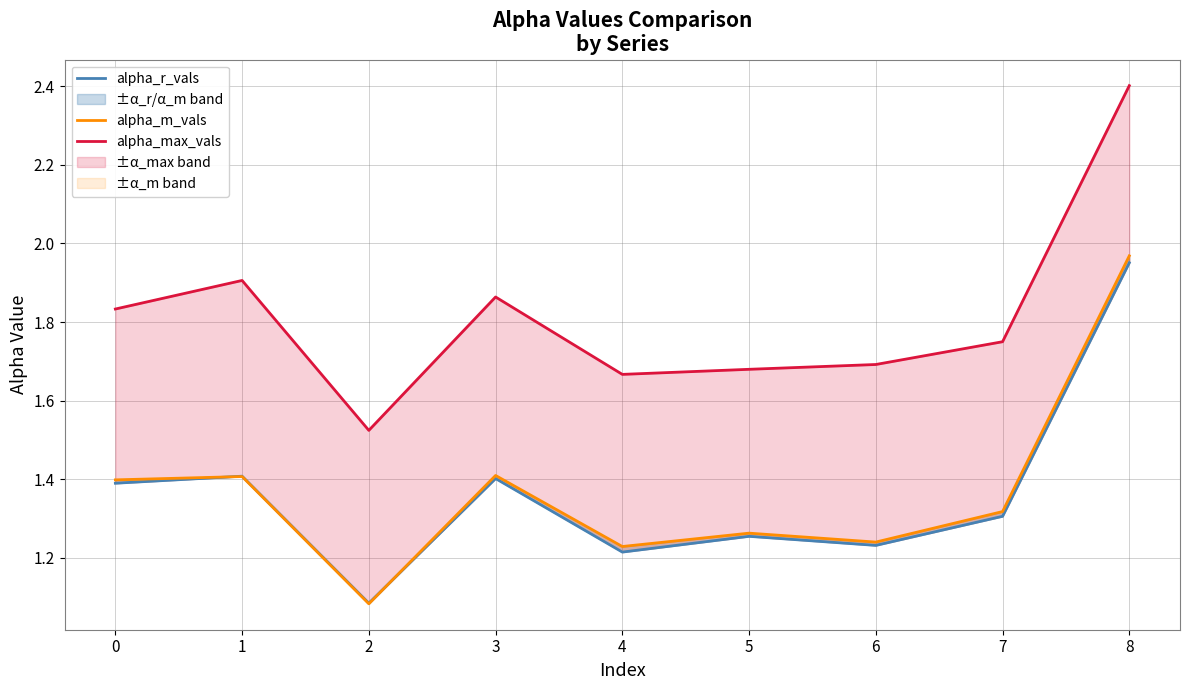

True or false: alpha_max_vals and alpha_m_vals cross at least once.

False